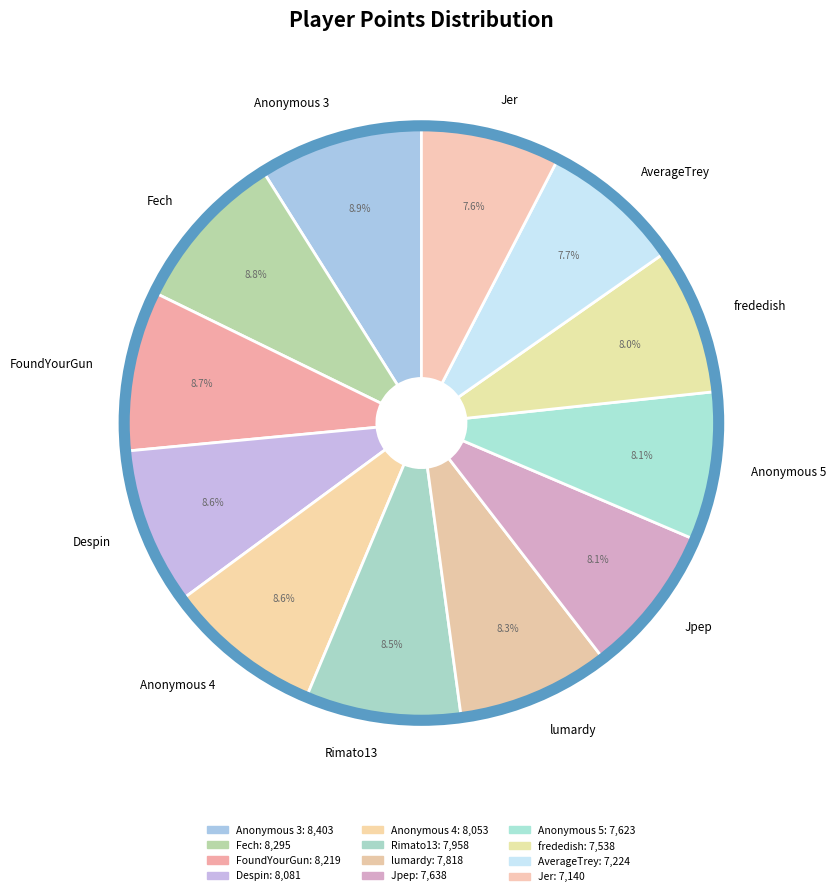

Count the number of slices in the pie.

12